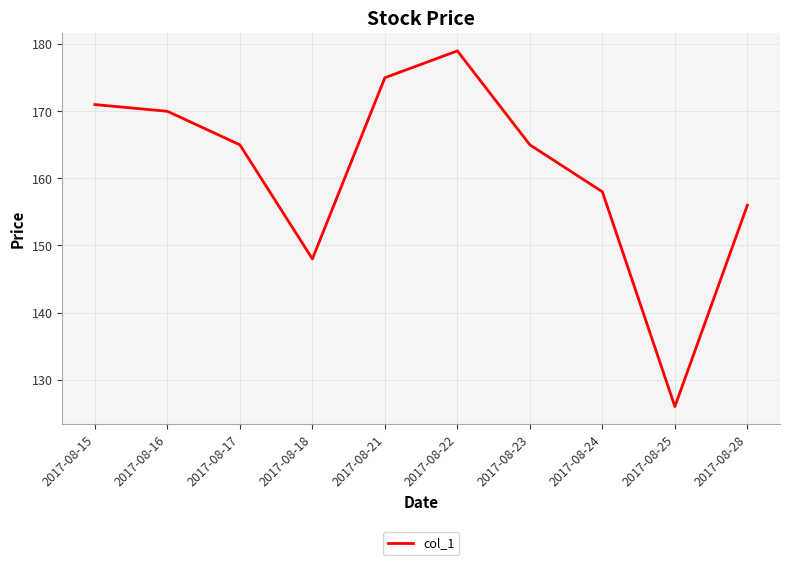

Does the chart have visible grid lines?

Yes